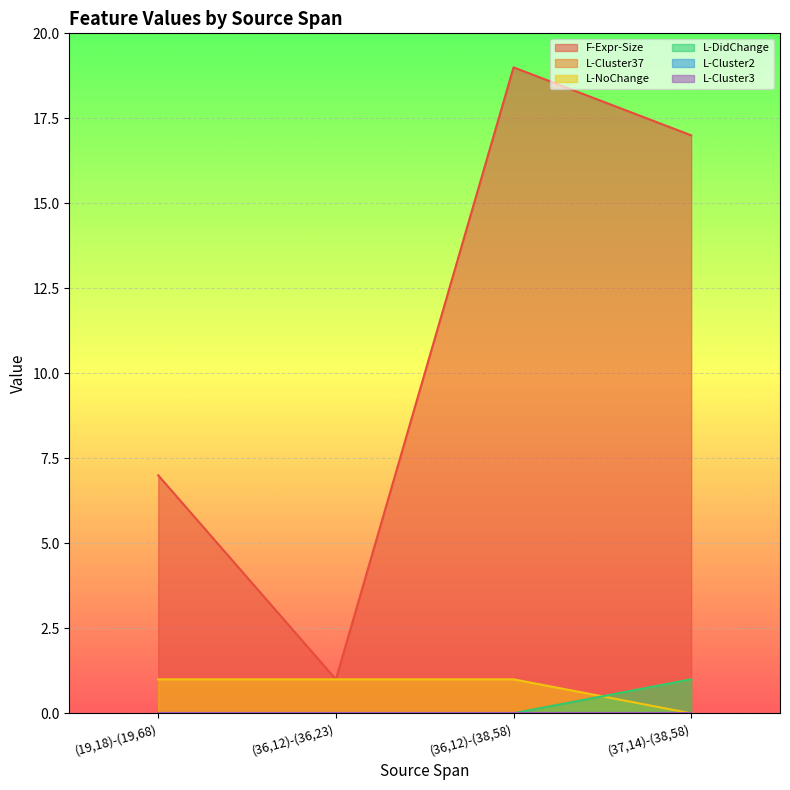

The value of L-DidChange at (36,12)-(36,23) is 0. True or false?

True